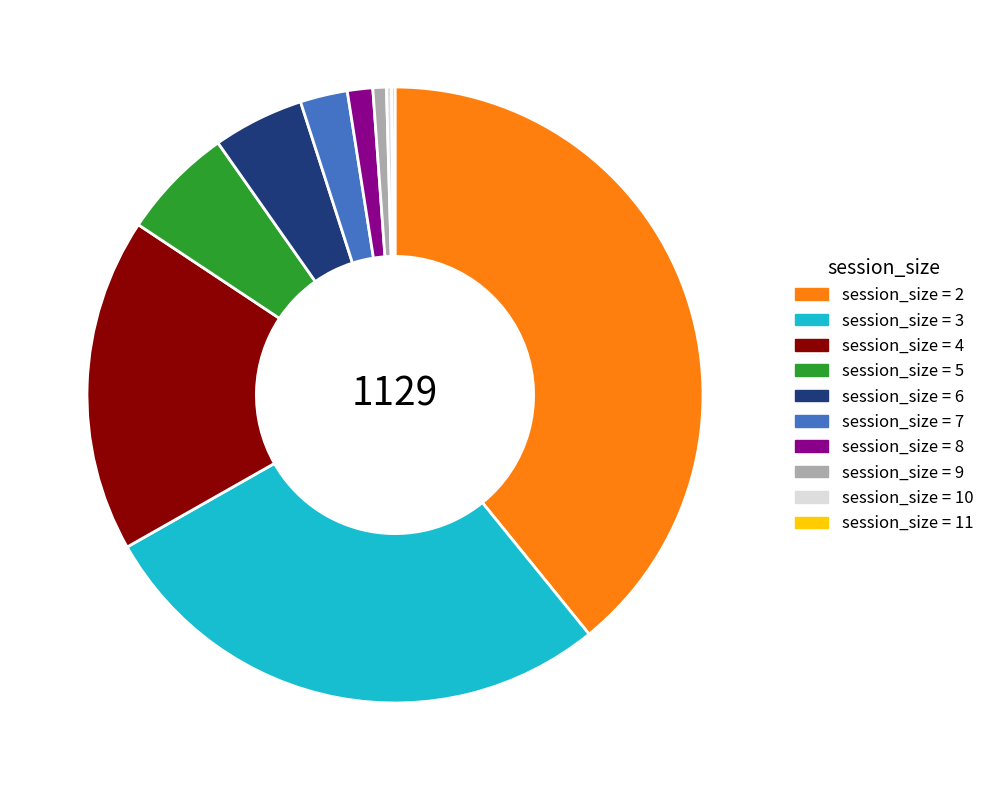

Does any single category account for the majority?

No